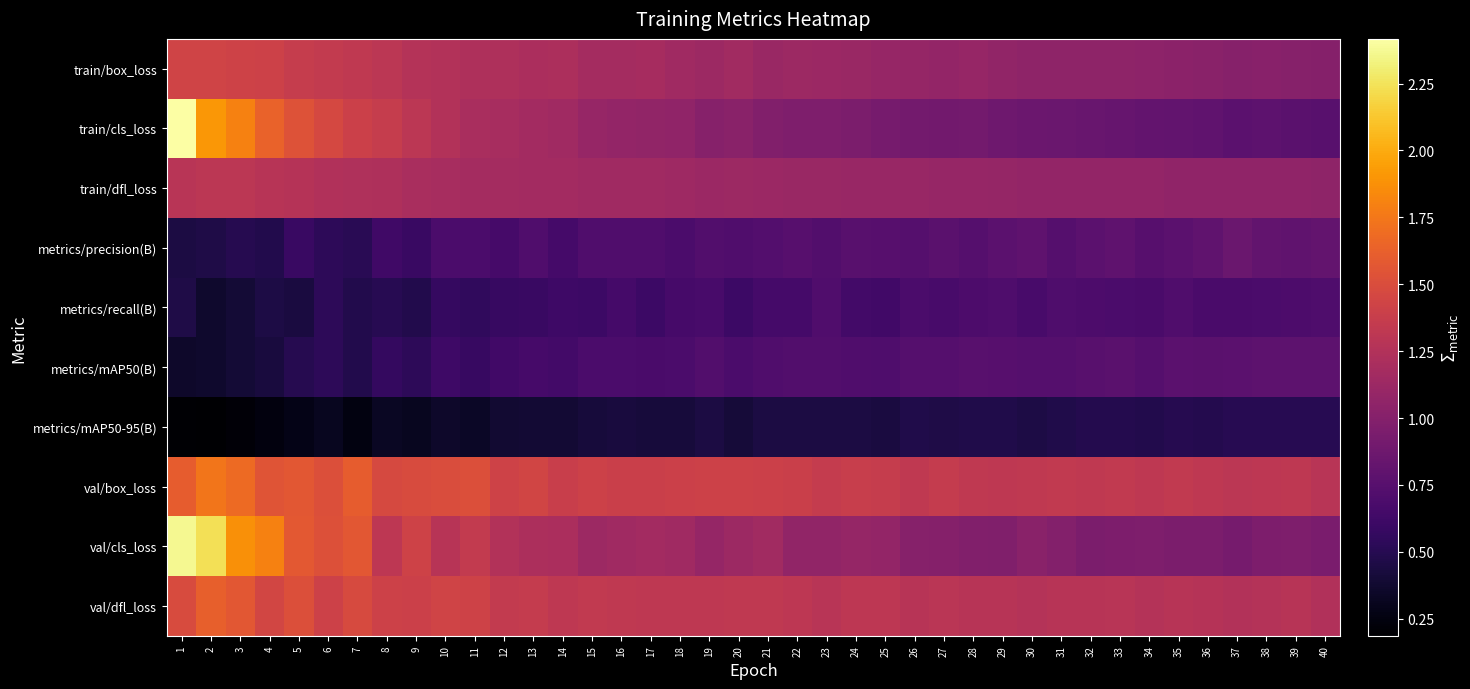

Rank the series by their maximum value, from lowest to highest.

metrics/mAP50-95(B), metrics/recall(B), metrics/mAP50(B), metrics/precision(B), train/dfl_loss, train/box_loss, val/dfl_loss, val/box_loss, val/cls_loss, train/cls_loss